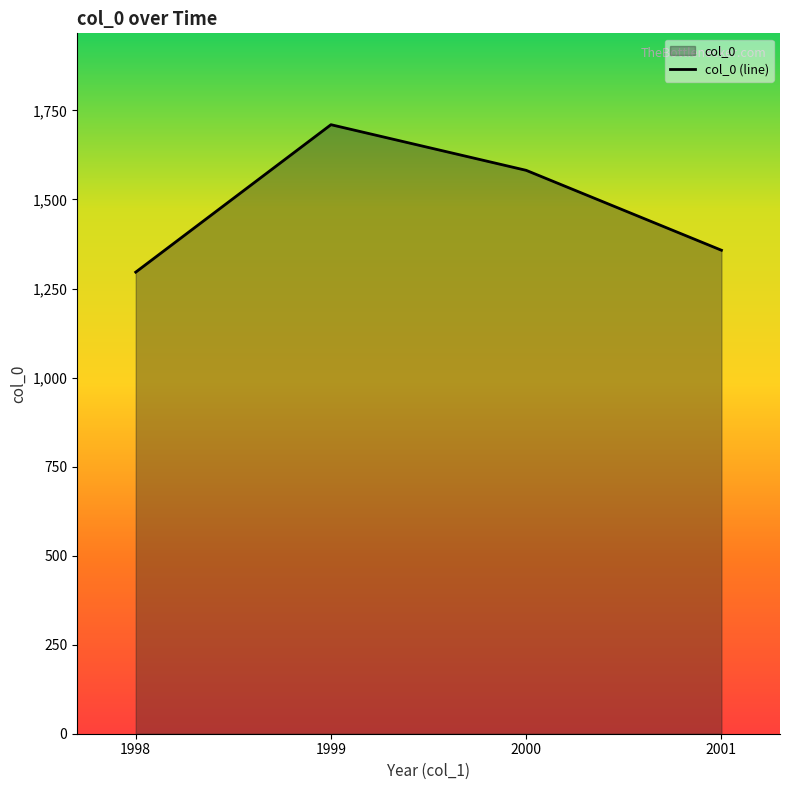

How many interior local peaks (higher than both neighbors) does the data have?

1